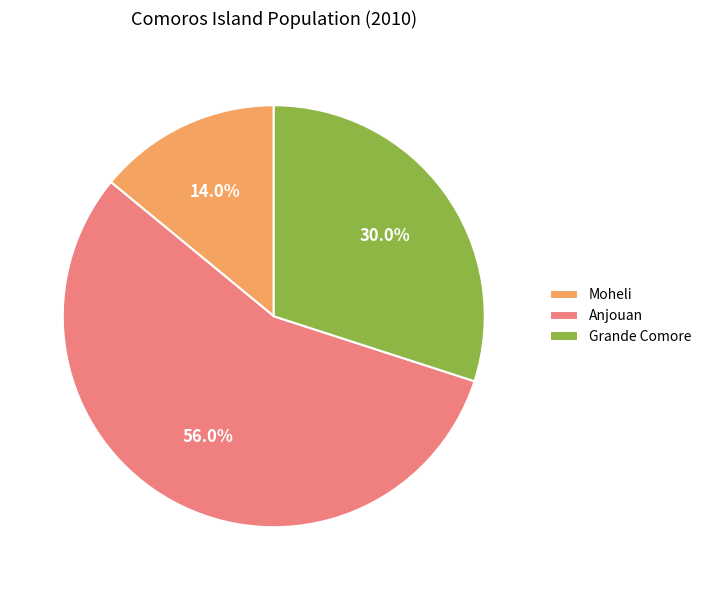

Which category accounts for the majority?

Anjouan